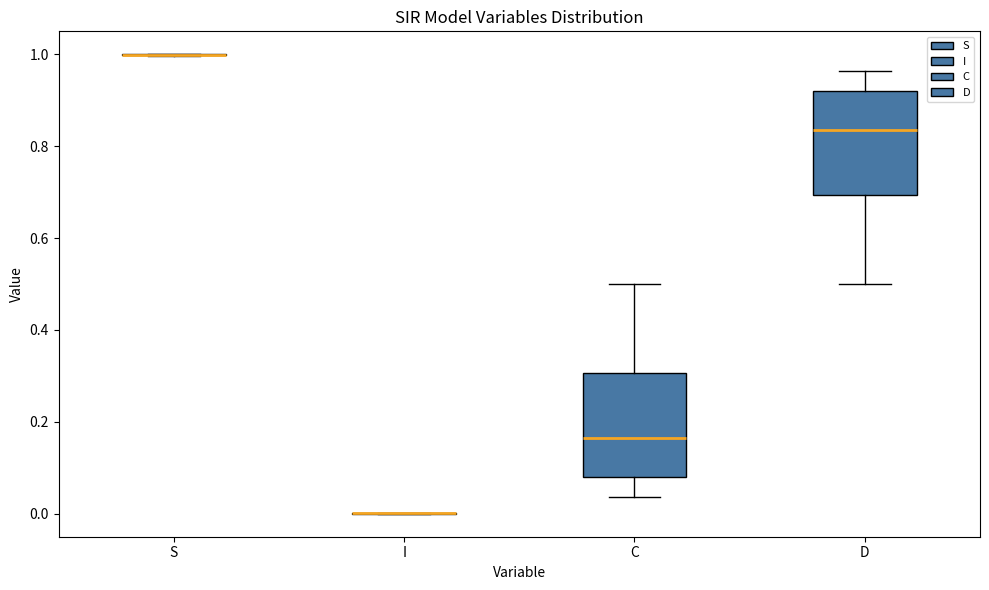

Reading left to right, transcribe this box plot: for each box, give where its median line is, the range the box spans, and where its two whiskers end, as read against the y-axis. The values are not printed on the chart, so give them approximately, as read against the axis.

S: box collapsed to a line at 1.00, whiskers 1.00 to 1.00
I: box collapsed to a line at 0.00, whiskers 0.00 to 0.00
C: median 0.16, box 0.08 to 0.30, whiskers 0.04 to 0.50
D: median 0.84, box 0.70 to 0.92, whiskers 0.50 to 0.96